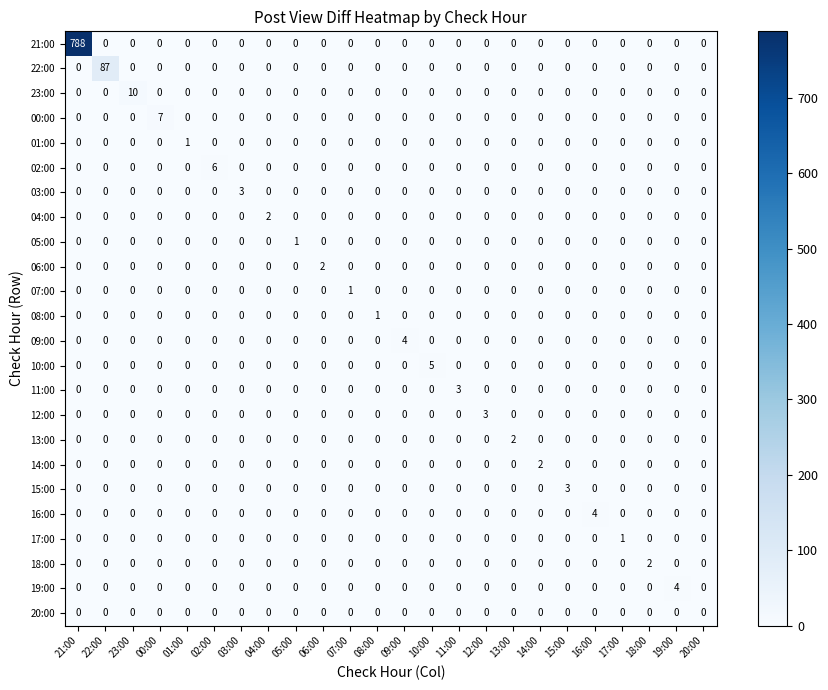

Between 06:00 and 17:00, which series saw the biggest shift?

06:00